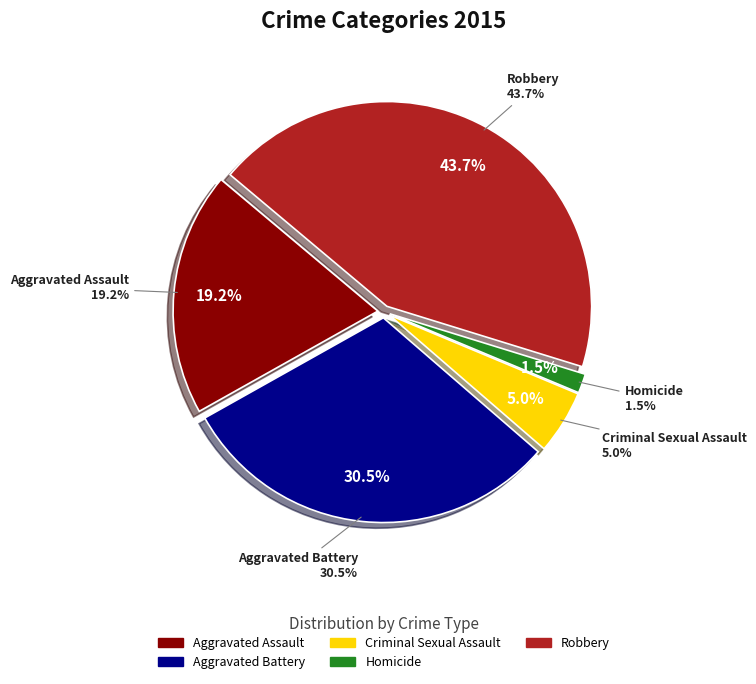

Does any single category account for the majority?

No